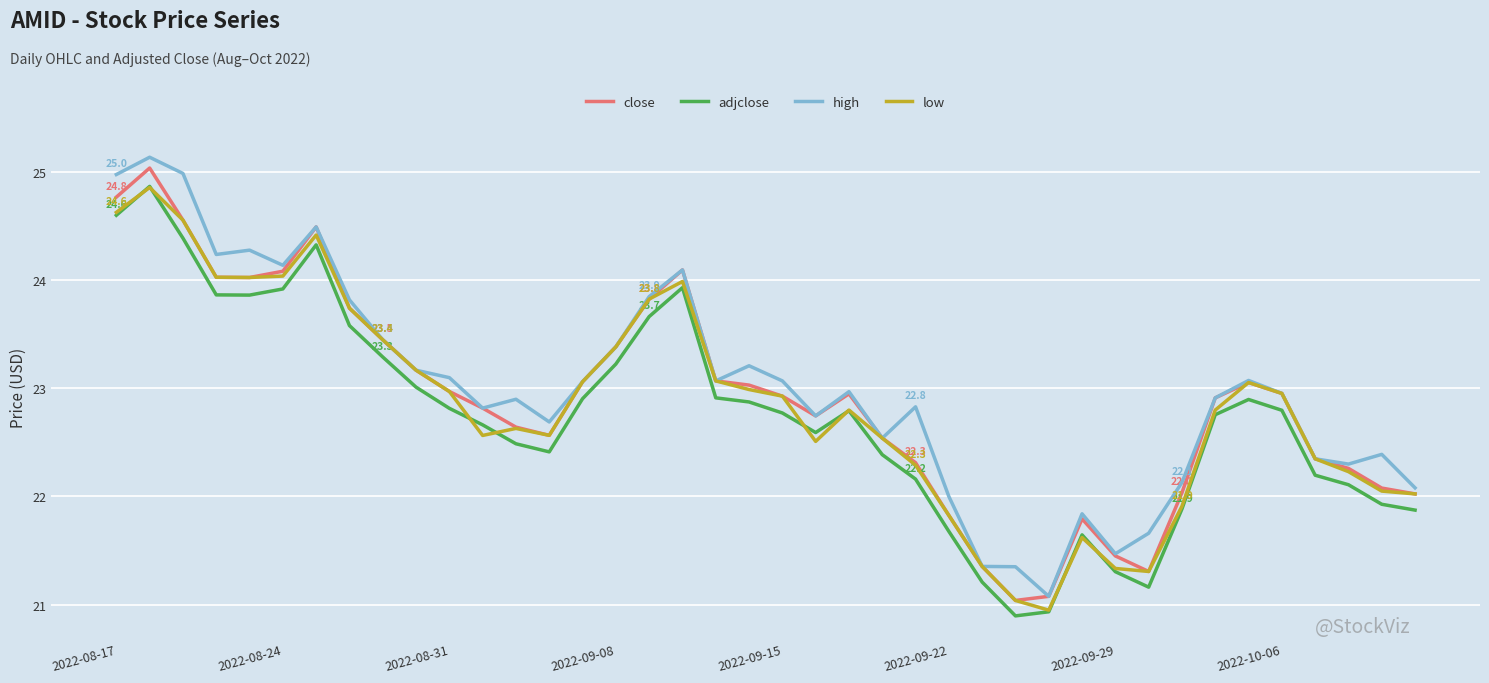

What is the maximum value shown in the chart?

25.1